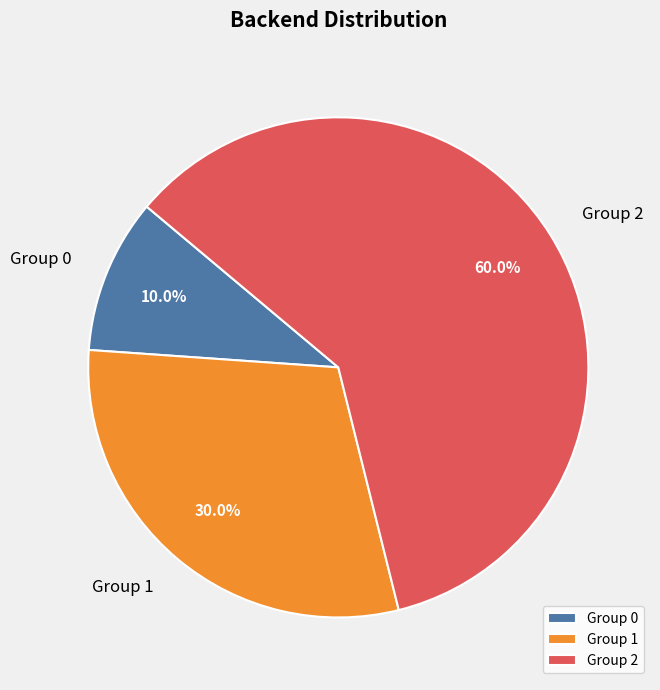

Does any single category account for the majority?

Yes